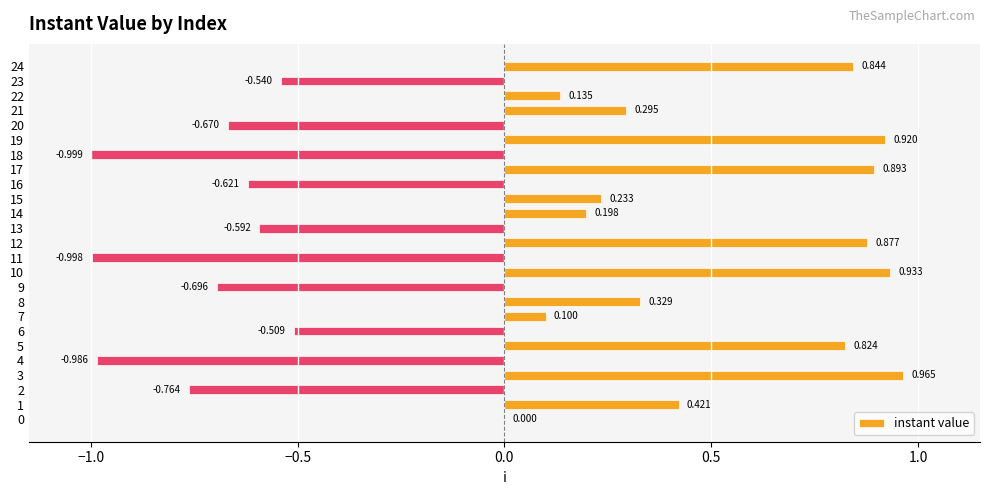

What is the change in value from 15 to 17?

+0.7